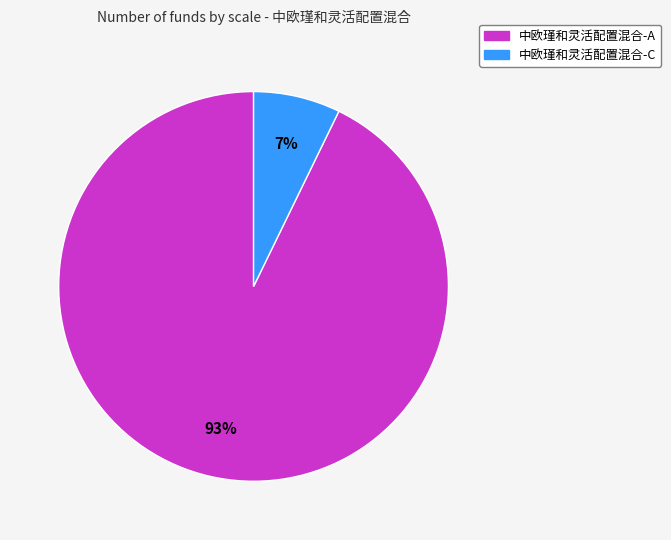

Does any single category account for the majority?

Yes